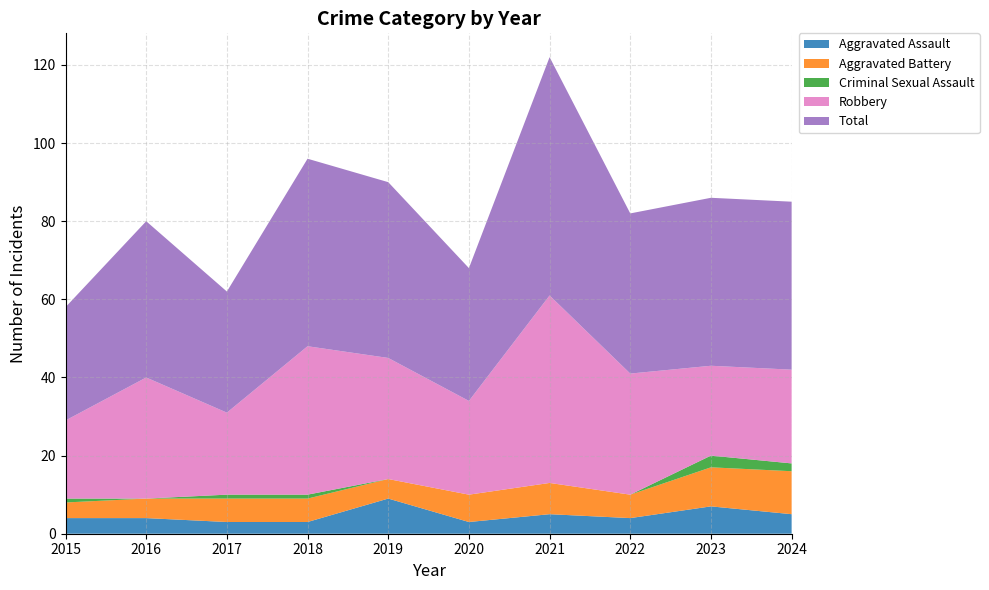

Reading right to left, extract all data points from this chart.

Aggravated Assault: 5	7	4	5	3	9	3	3	4	4
Aggravated Battery: 11	10	6	8	7	5	6	6	5	4
Criminal Sexual Assault: 2	3	0	0	0	0	1	1	0	1
Robbery: 24	23	31	48	24	31	38	21	31	20
Total: 43	43	41	61	34	45	48	31	40	29